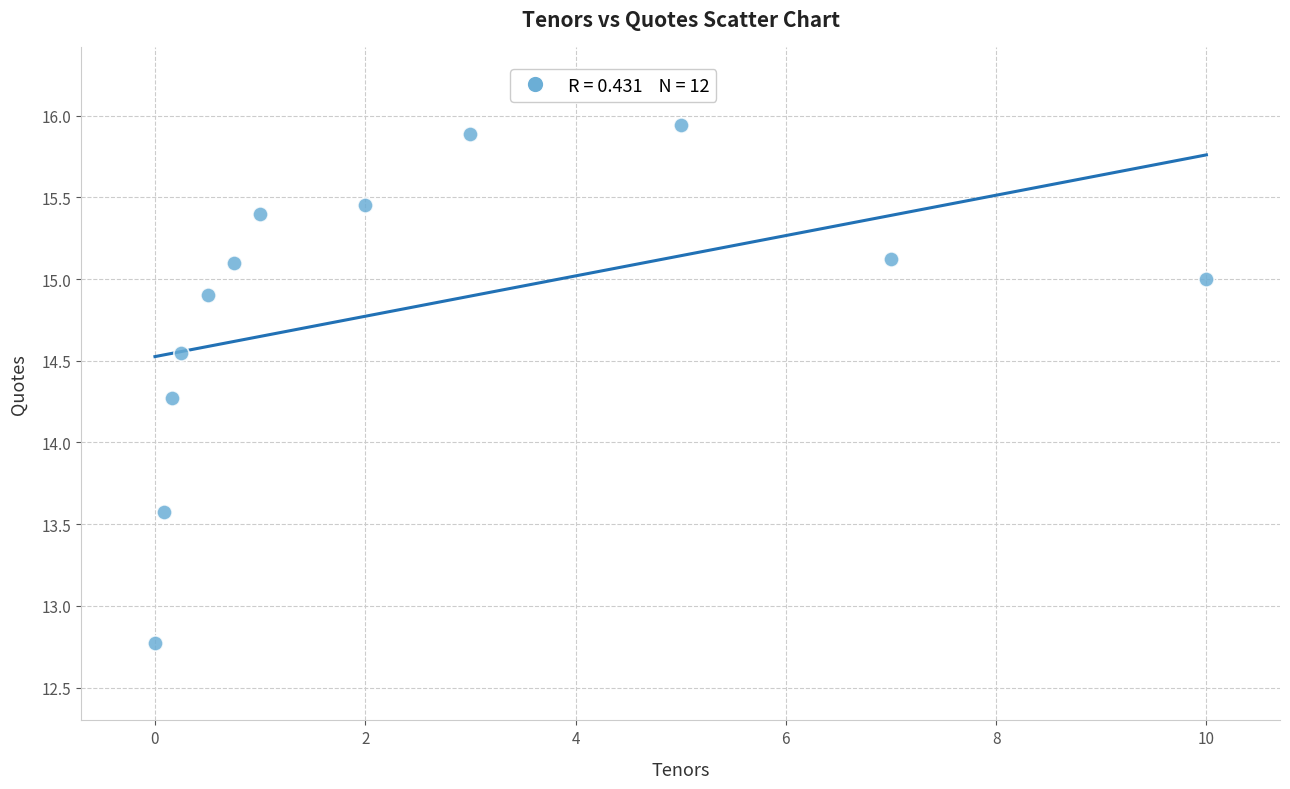

What is the average X value?

2.5